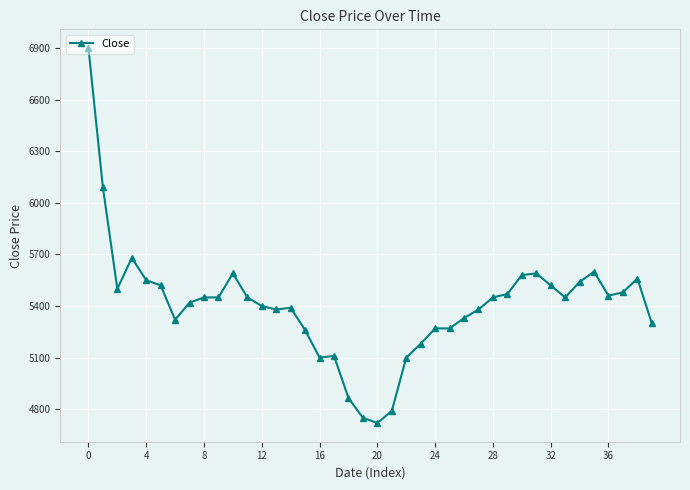

True or false: there are more than 2 points higher than both neighbors.

True